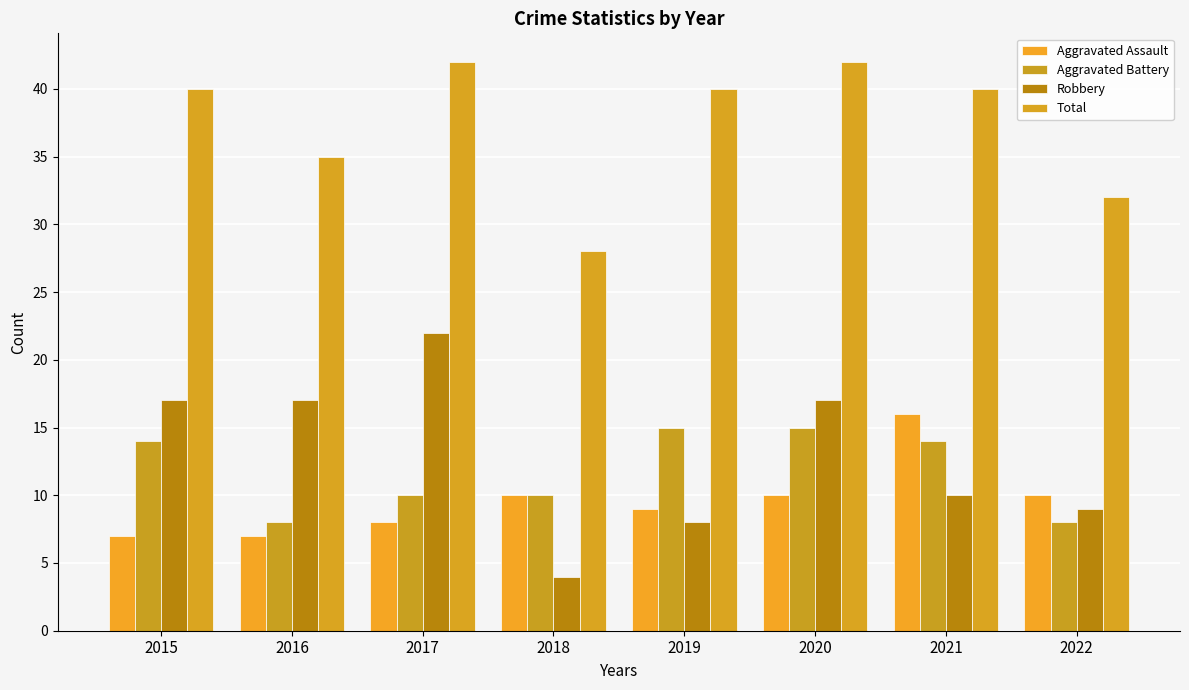

Which series has the largest total across all categories?

Total